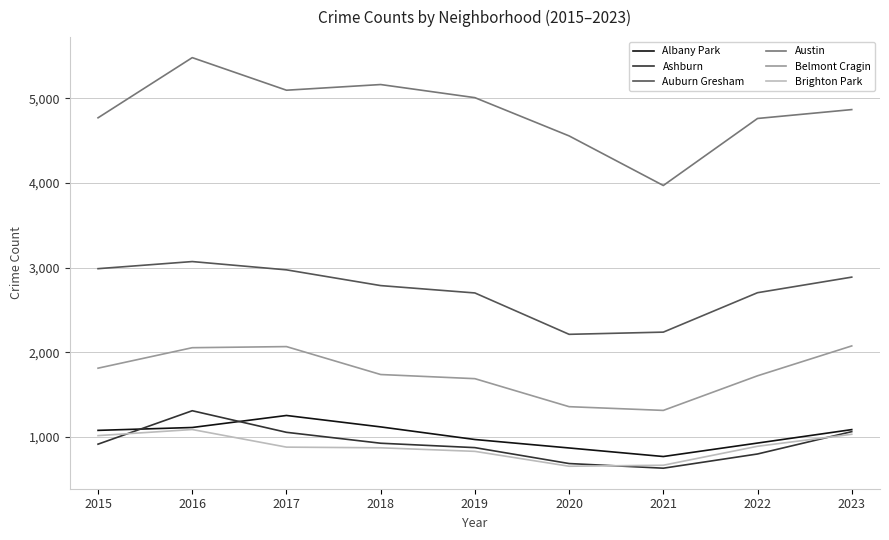

At which category is the sum across all series the highest?

2016